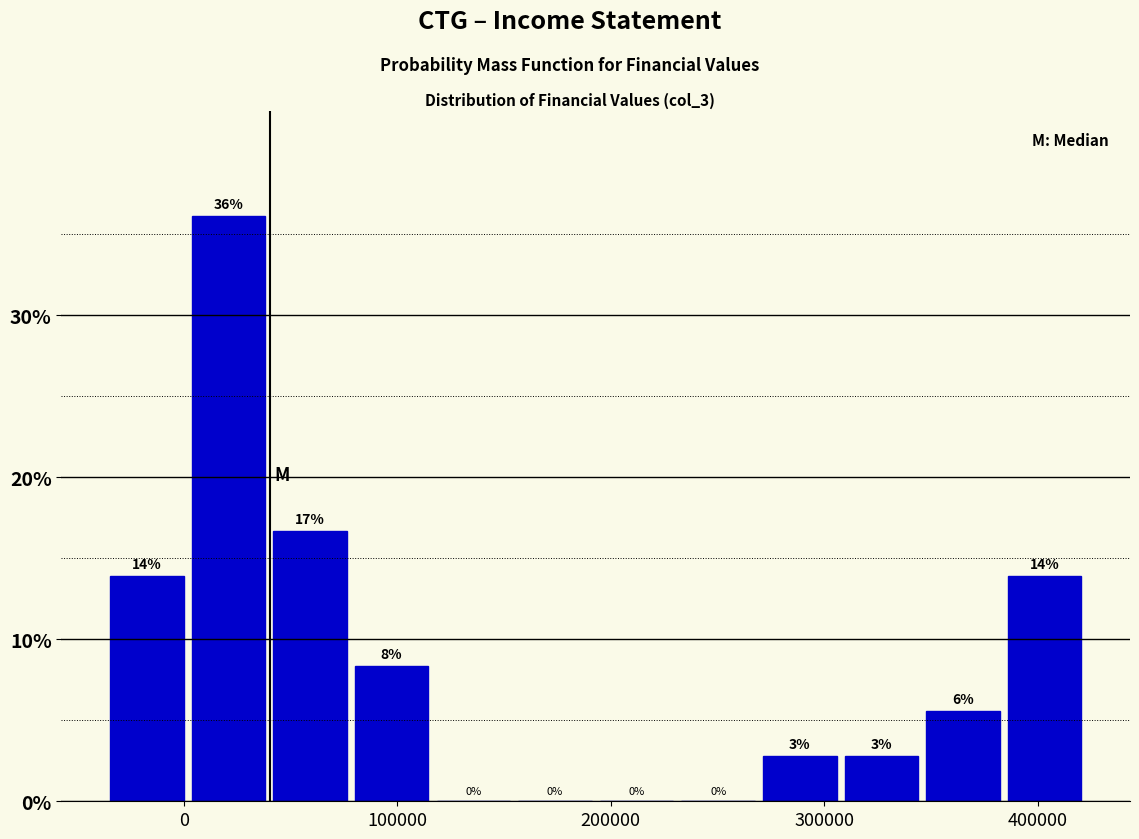

Around what value on the x-axis is the tallest bar? Give the approximate position of its centre, as read against the axis.

20000